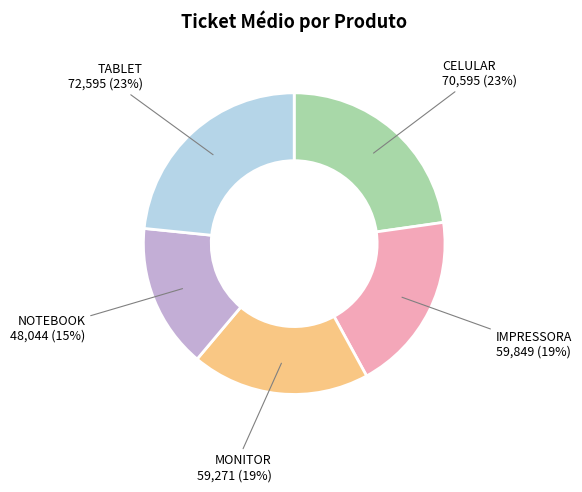

Does any single category account for the majority?

No